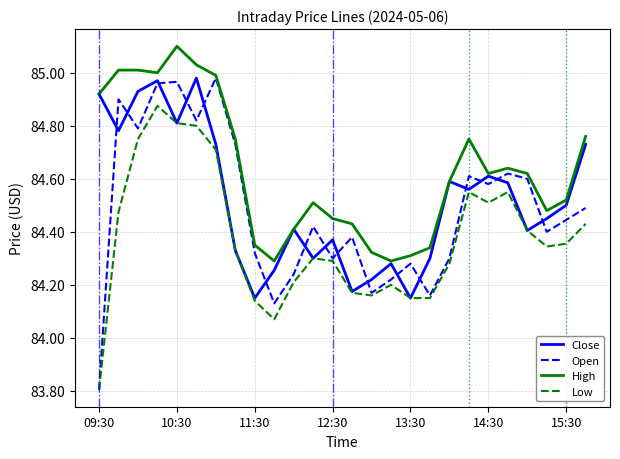

Which series has the widest spread of values?

Open